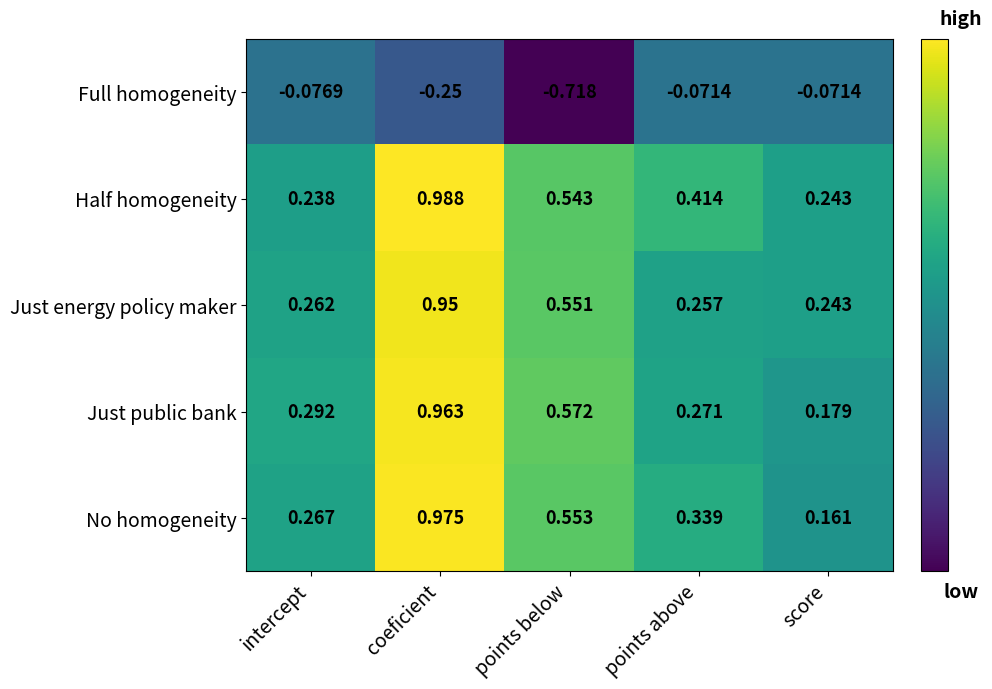

Which series has the largest range (max minus min)?

No homogeneity